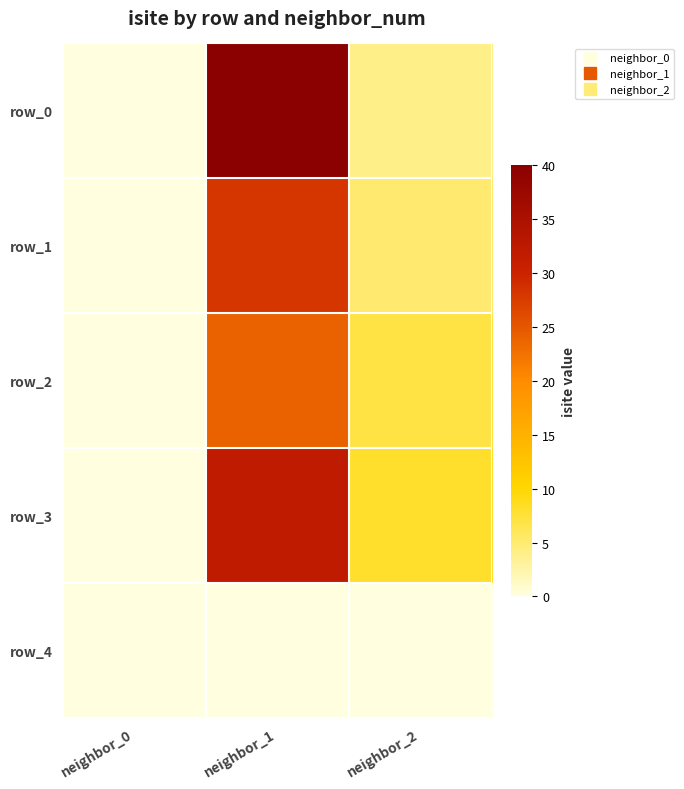

Rank the series at neighbor_1 from highest to lowest value.

row_0, row_3, row_1, row_2, row_4